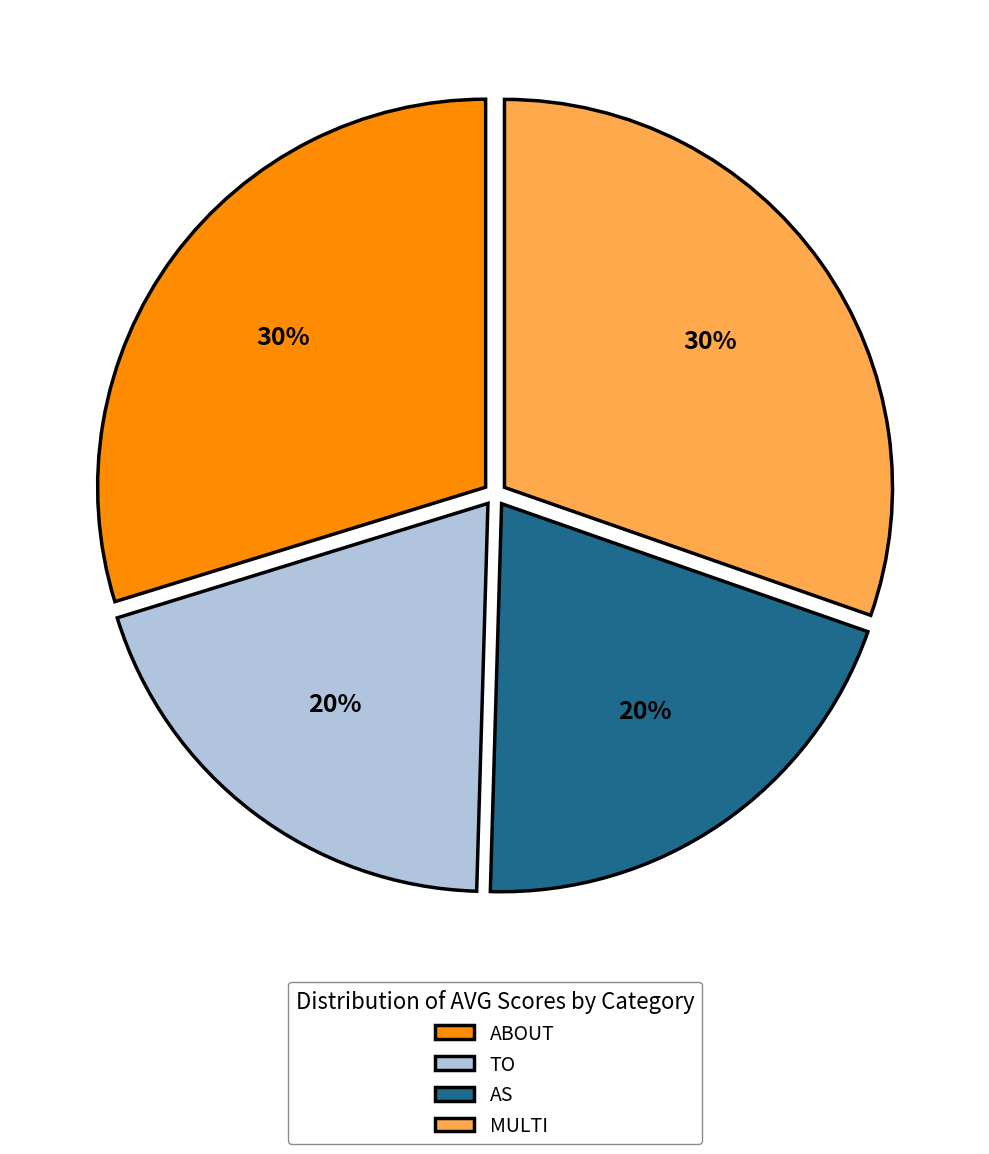

How many slices are in this pie chart?

4